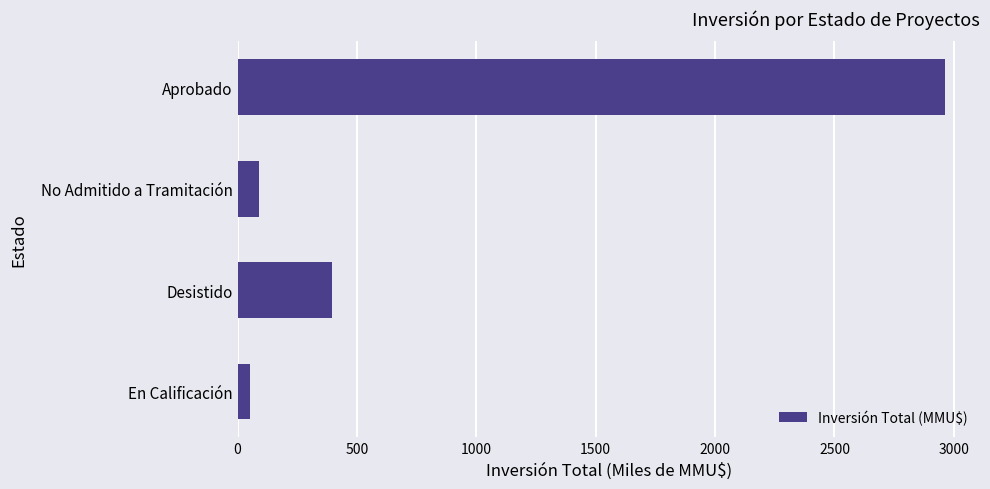

The value at Aprobado is 2961.5. True or false?

True